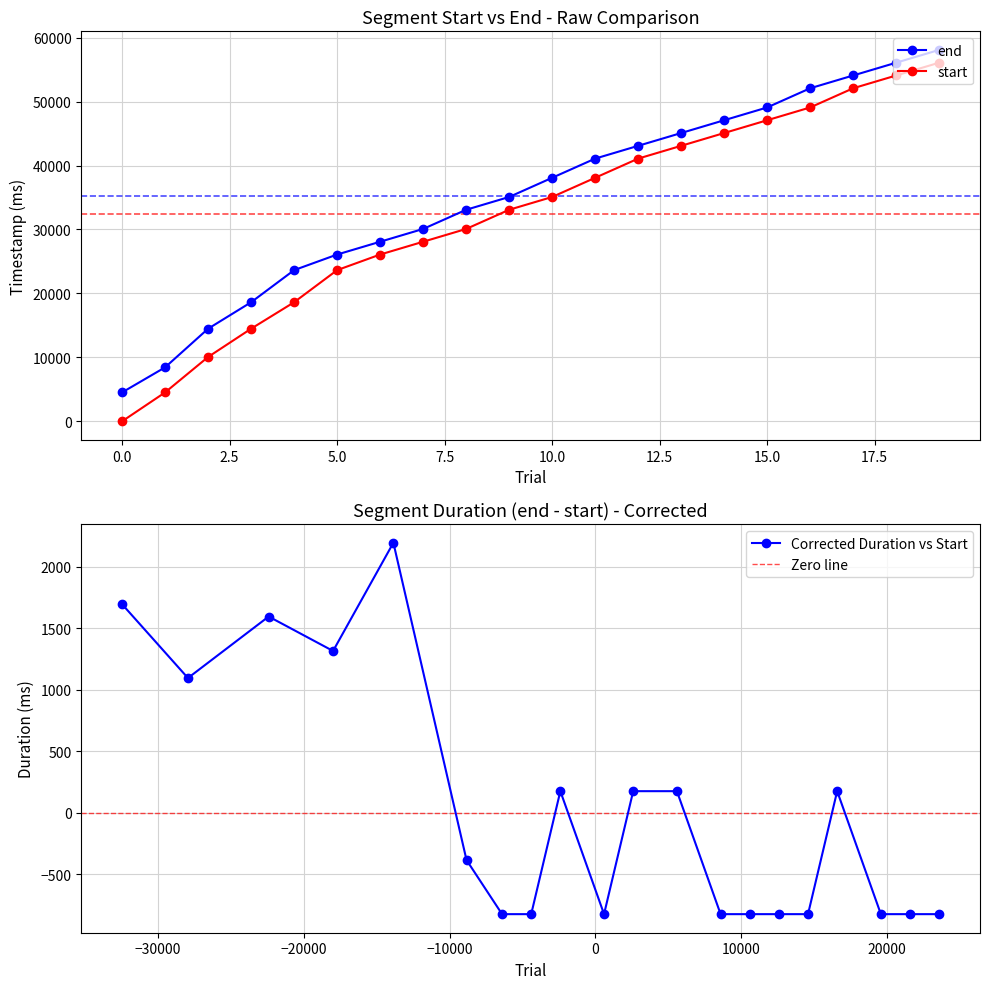

What is the total value across all series at 18620?

42260